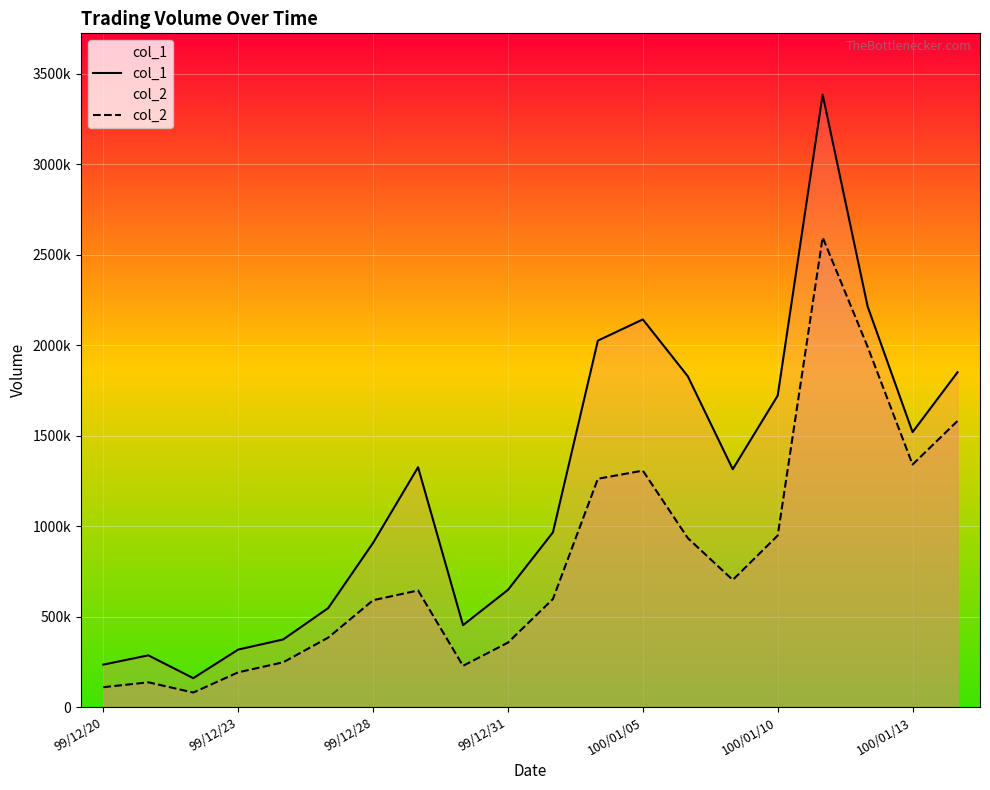

At which category is the sum across all series the highest?

16